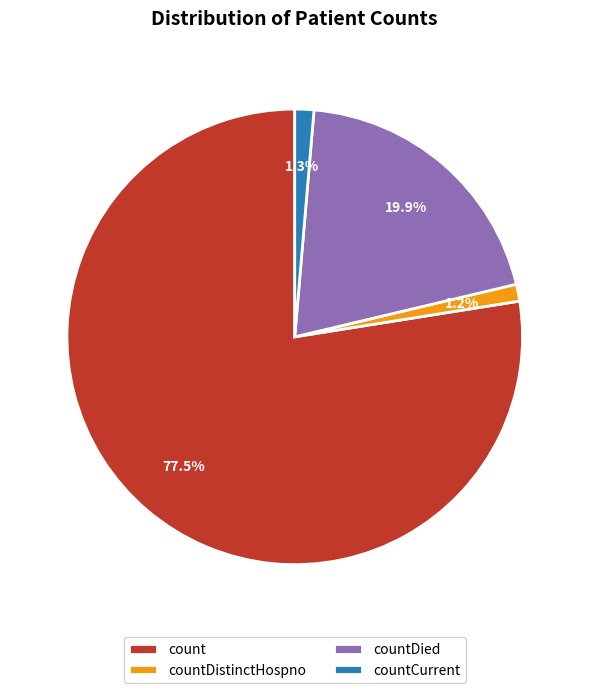

How many segments does this pie chart have?

4